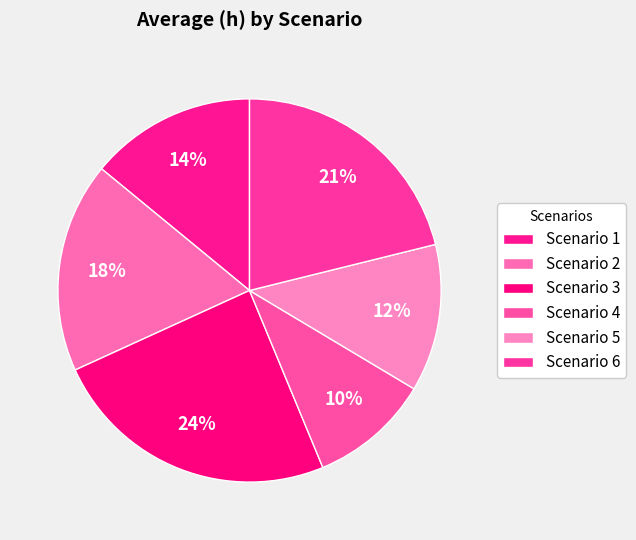

Rank the categories by value from lowest to highest.

Scenario 4, Scenario 5, Scenario 1, Scenario 2, Scenario 6, Scenario 3